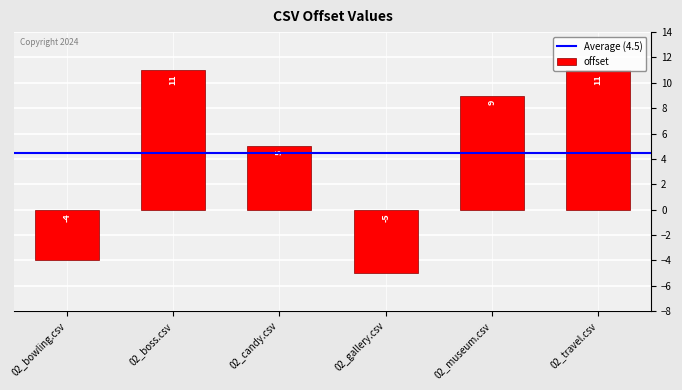

What is the label of the 4th bar from the left?

02_gallery.csv